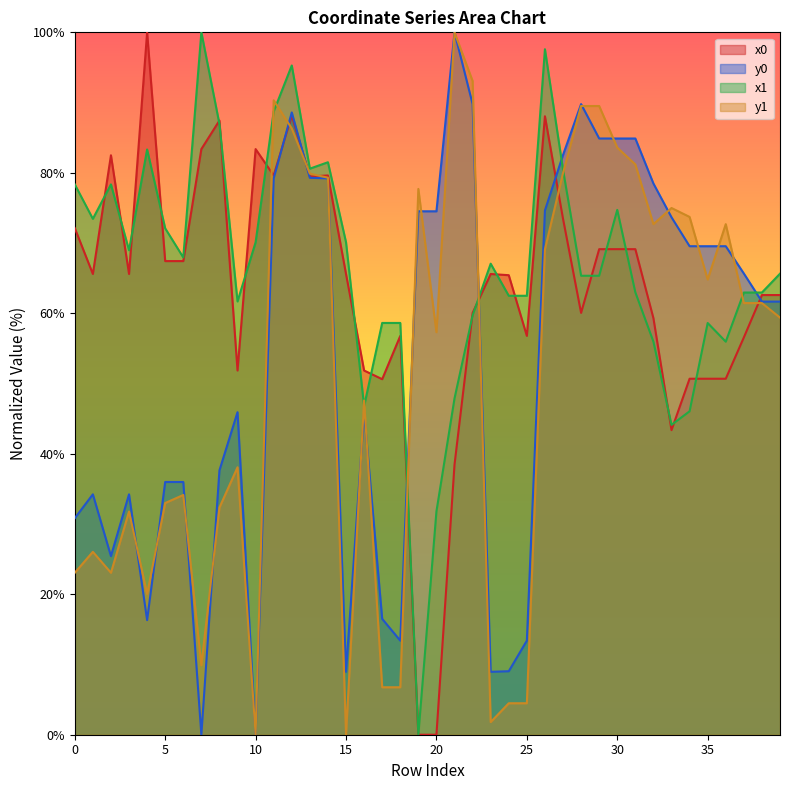

Between 20 and 34, which series saw the biggest shift?

x0